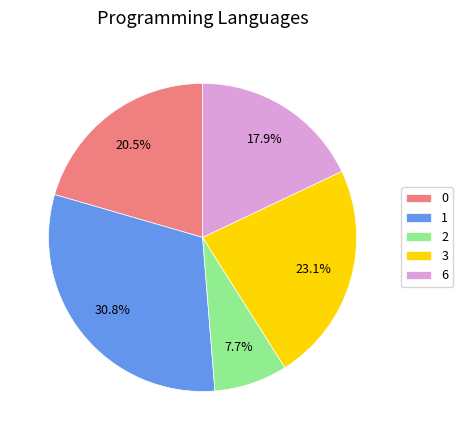

How much of the chart is everything except 2?

92.3%